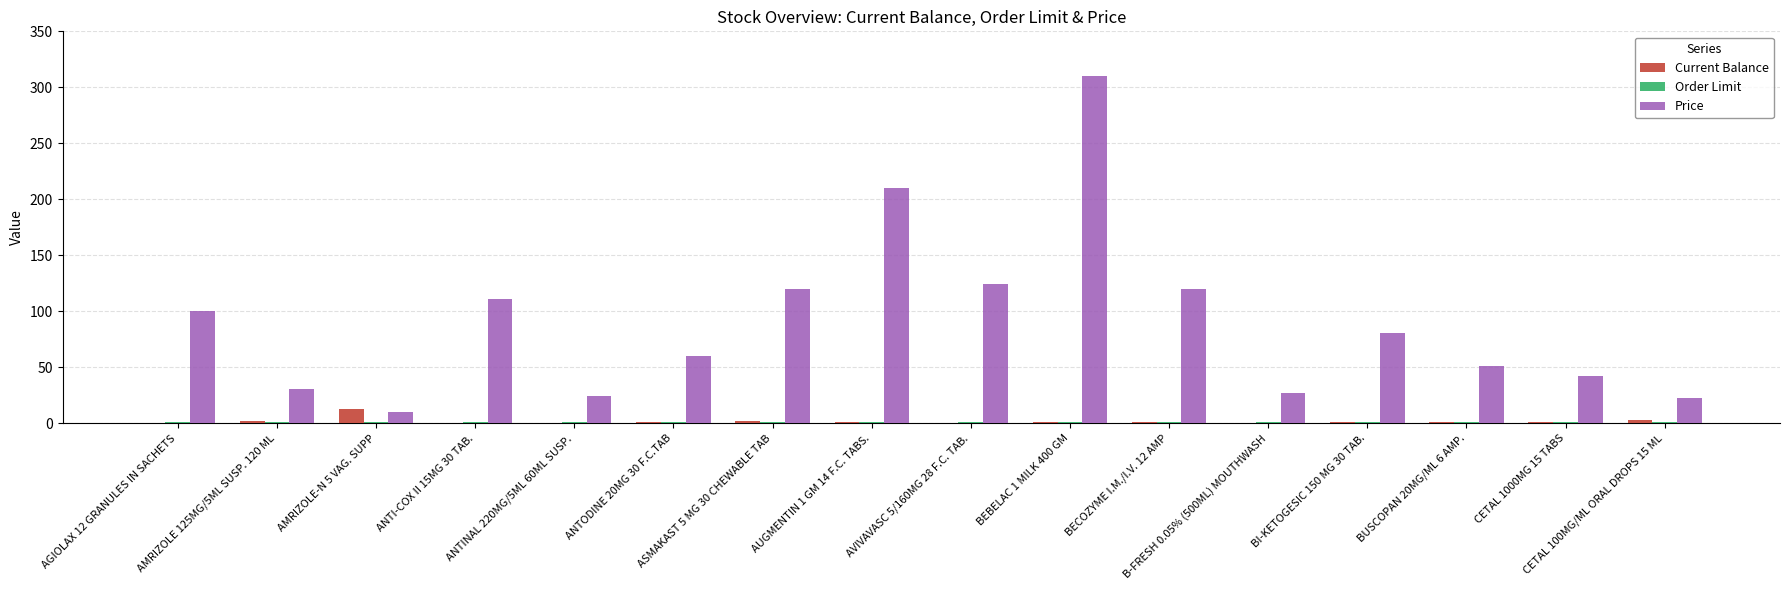

What is the sum of all Price values?

1444.5